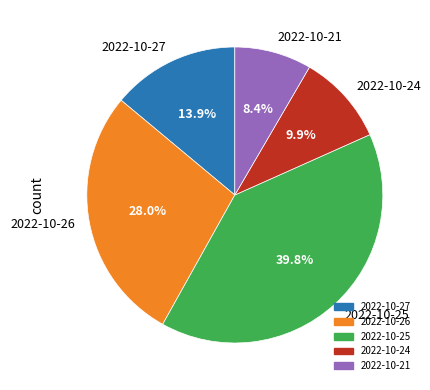

Is it true that 2022-10-24 is 18% of the pie?

False